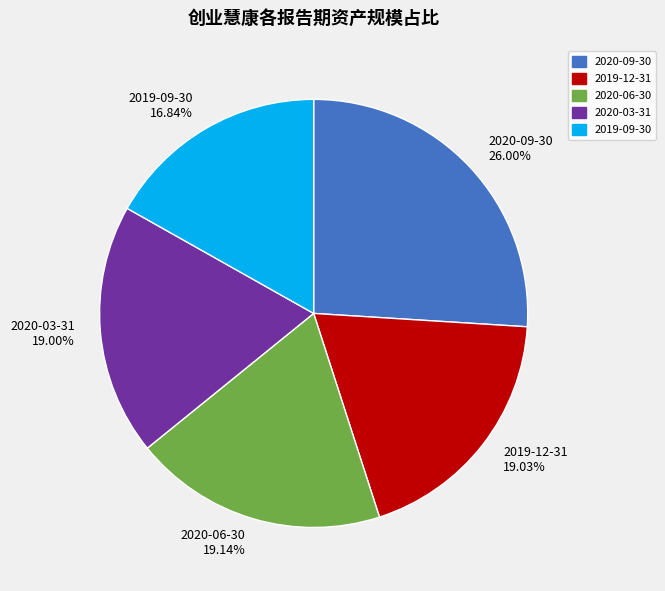

What is the ratio of the value at 2019-09-30 to the value at 2019-12-31?

0.9